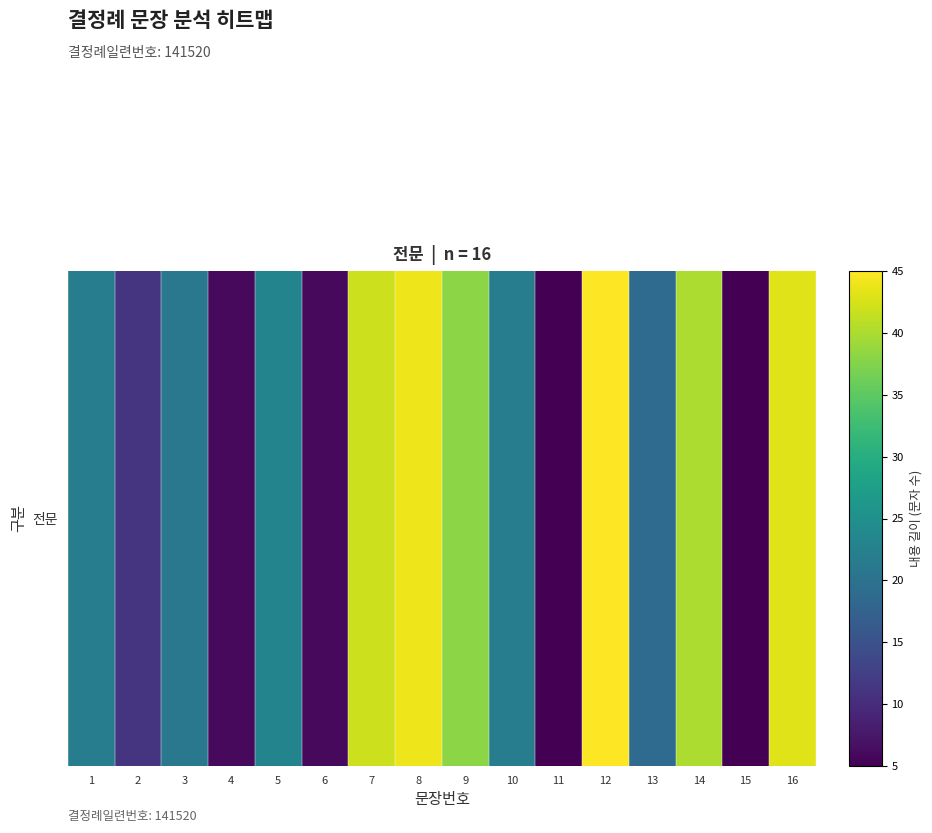

Reading right to left, what are all the values shown in this chart?

43	5	40	19	45	5	22	38	44	42	6	23	6	21	11	22